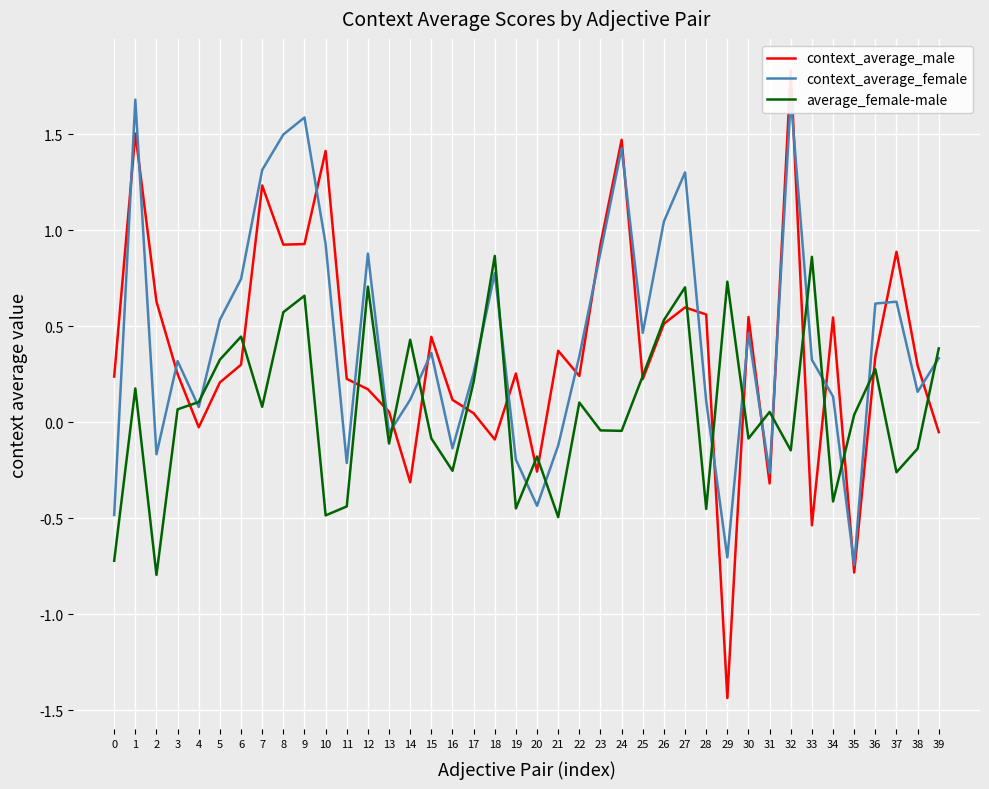

What is the highest value of the context_average_female series?

1.7